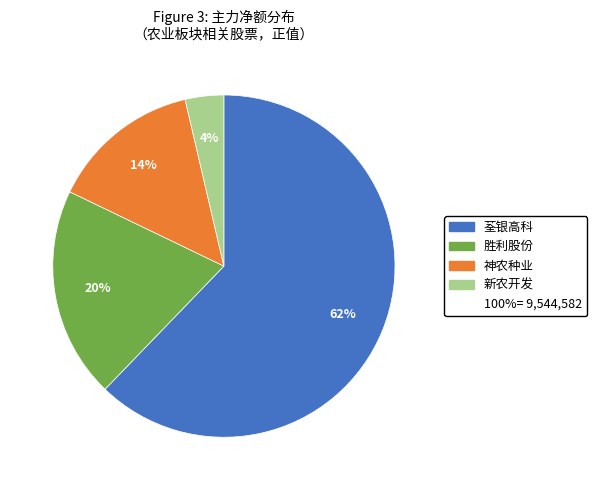

Does any single category account for the majority?

Yes